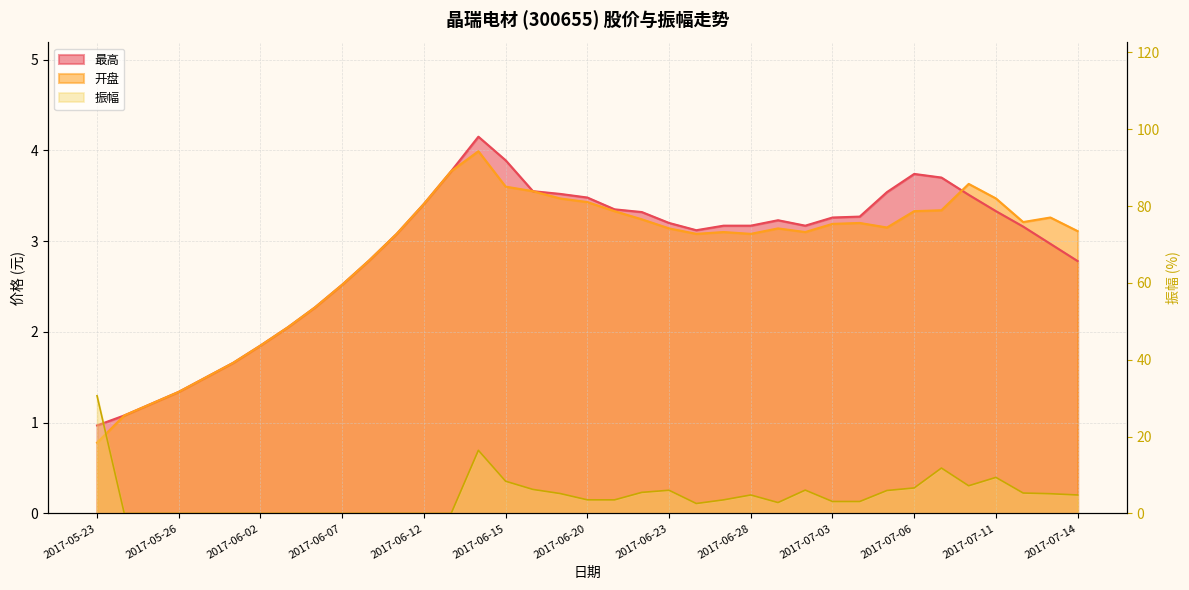

What is the sum of all 振幅 values?

168.2